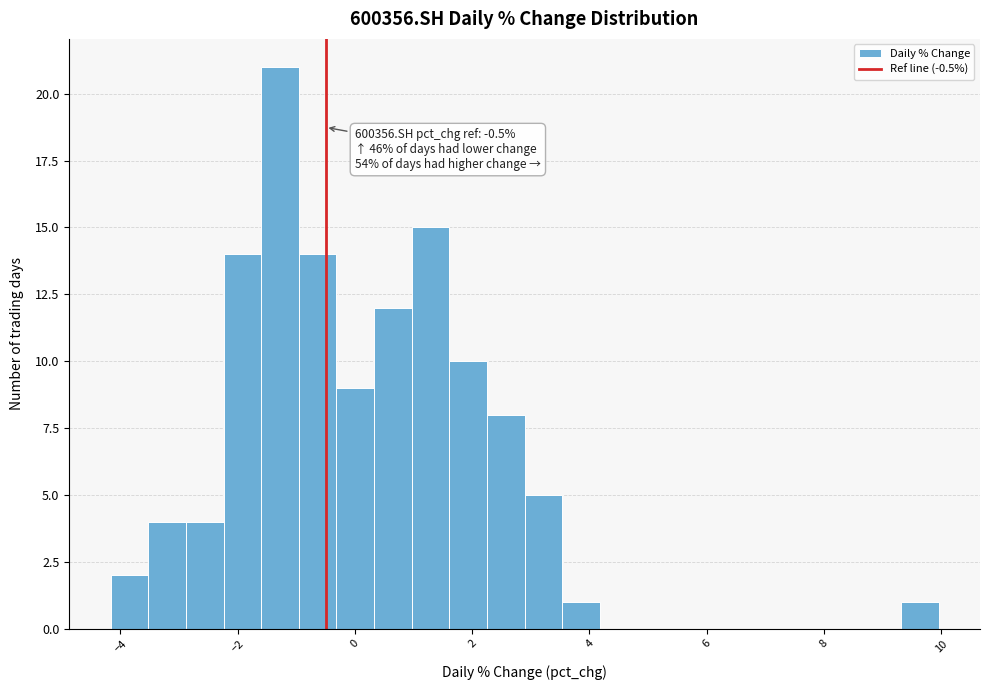

Around what value on the x-axis is the tallest bar? Give the approximate position of its centre, as read against the axis.

-1.2